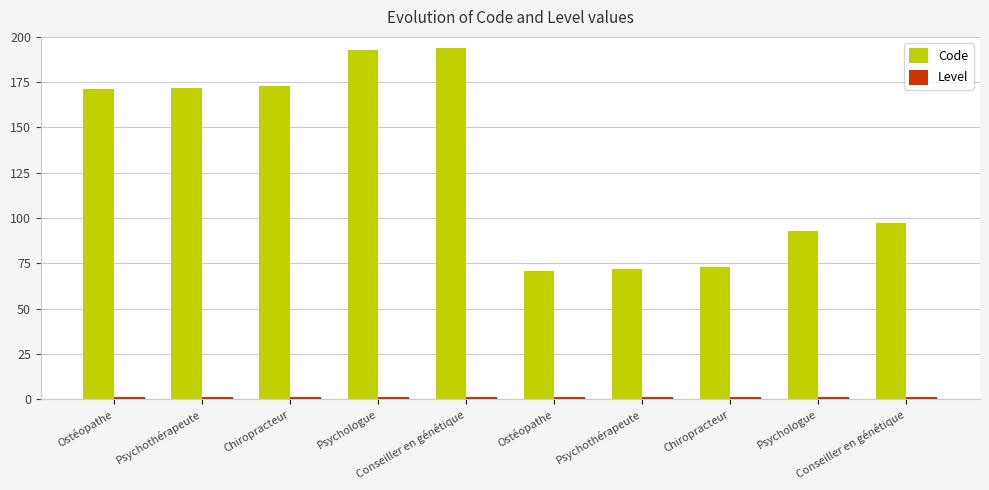

Which series changed the most between Psychothérapeute and Conseiller en génétique?

Code